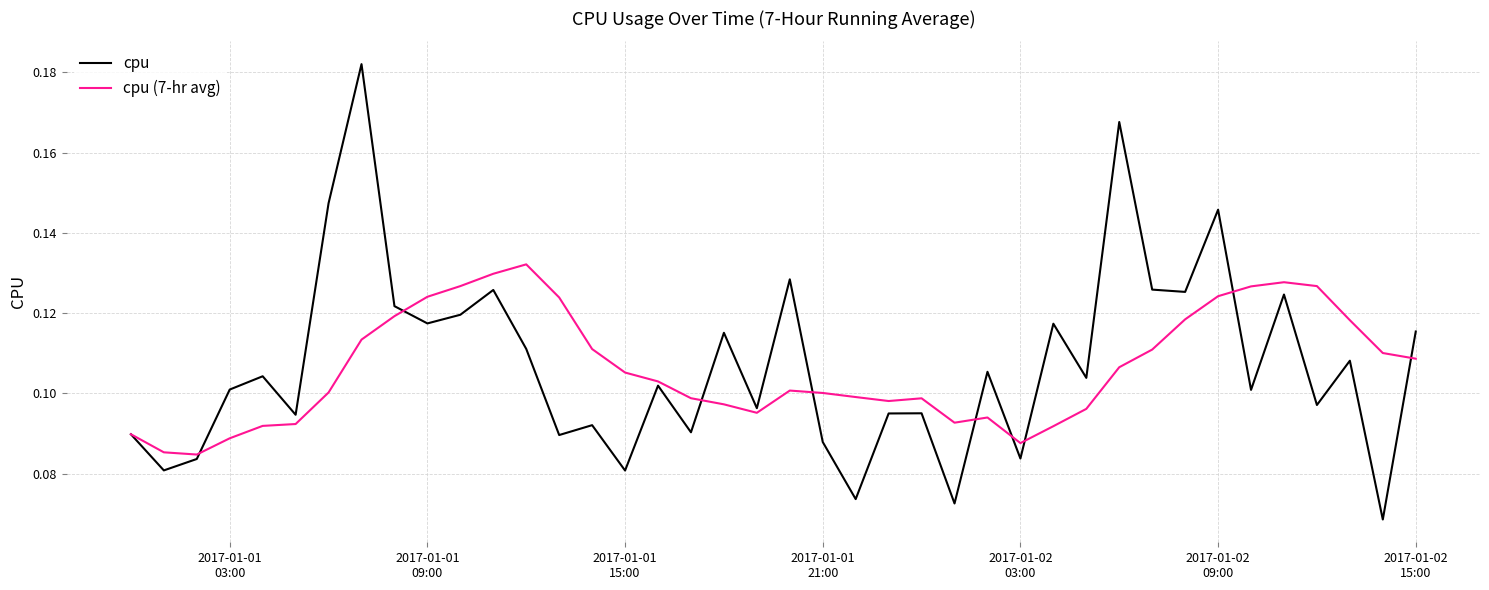

Rank the series by their maximum value, from highest to lowest.

cpu, cpu (7-hr avg)